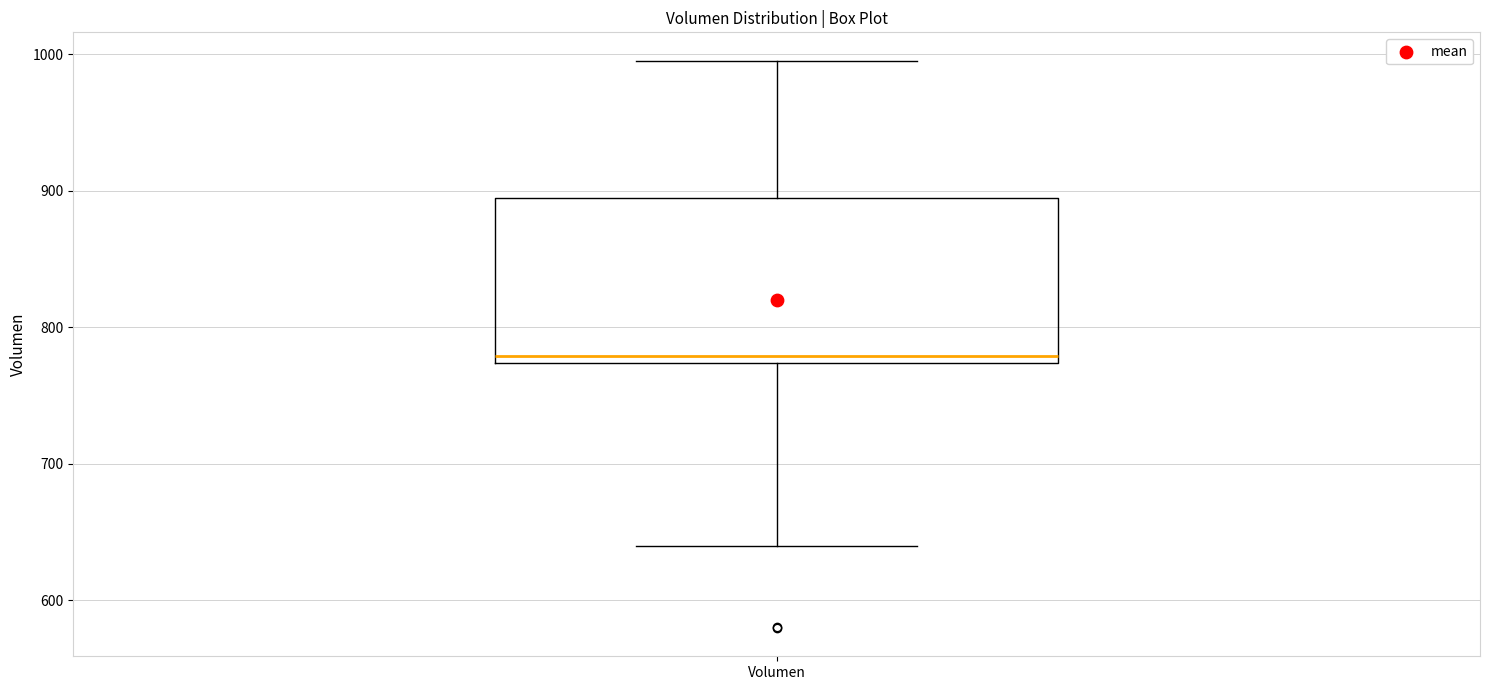

Read this box plot against the y-axis: the position of the median line, the range covered by the box, and the ends of both whiskers. The values are not printed on the chart, so give them approximately, as read against the axis.

median 780, box 770 to 890, whiskers 640 to 1000